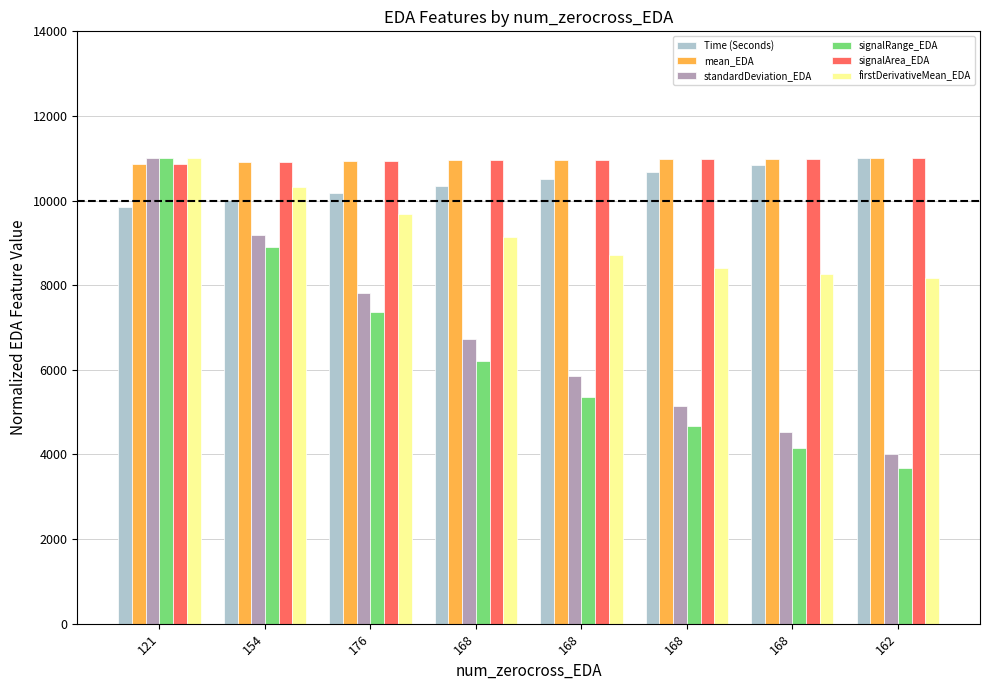

What is the label of the 7th bar from the right?

154